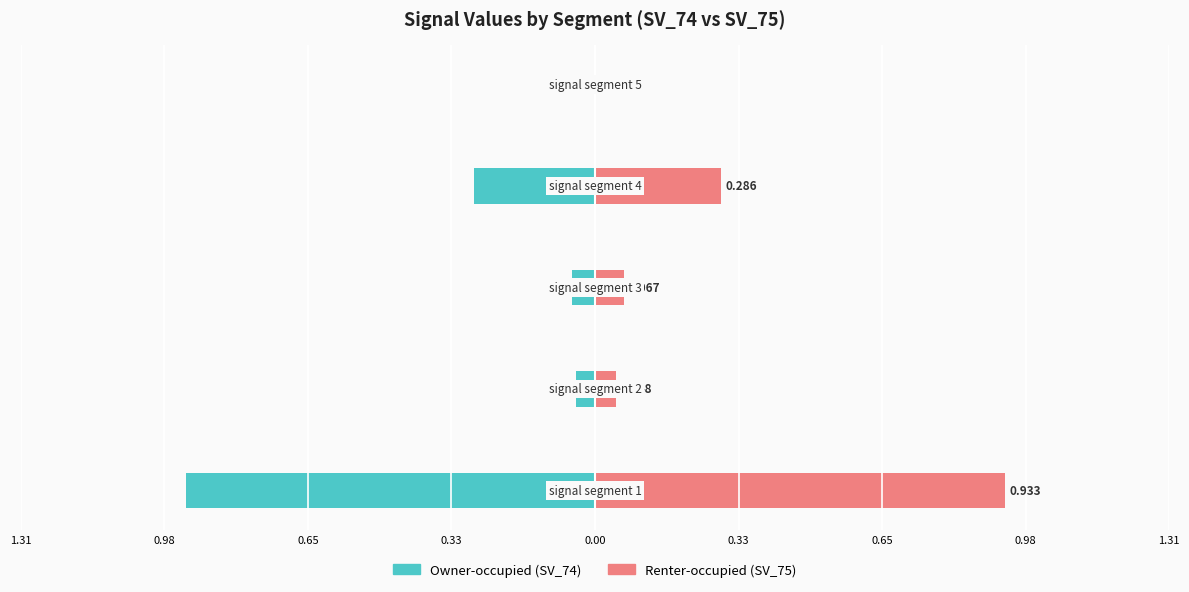

The value of Renter-occupied at 0.65 is 0.1. True or false?

False